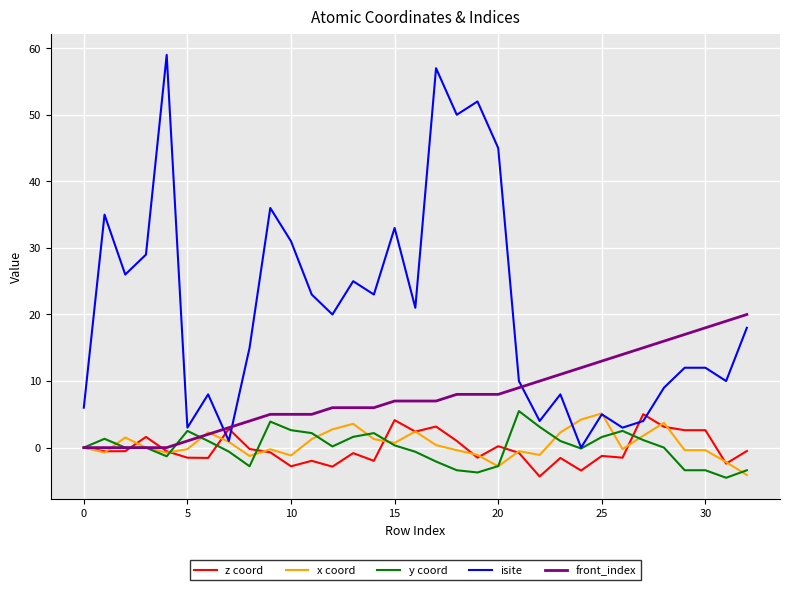

Which series has the largest range (max minus min)?

isite